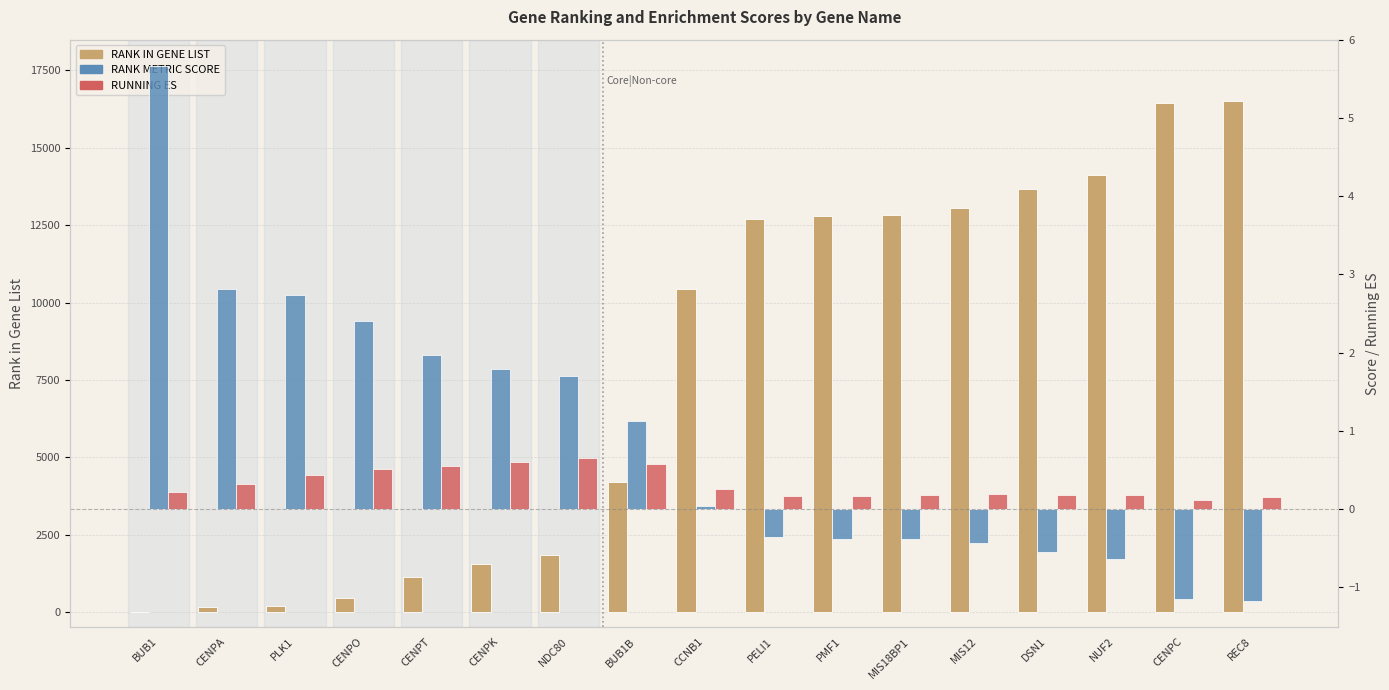

What is the sum of all RANK METRIC SCORE values?

15.2